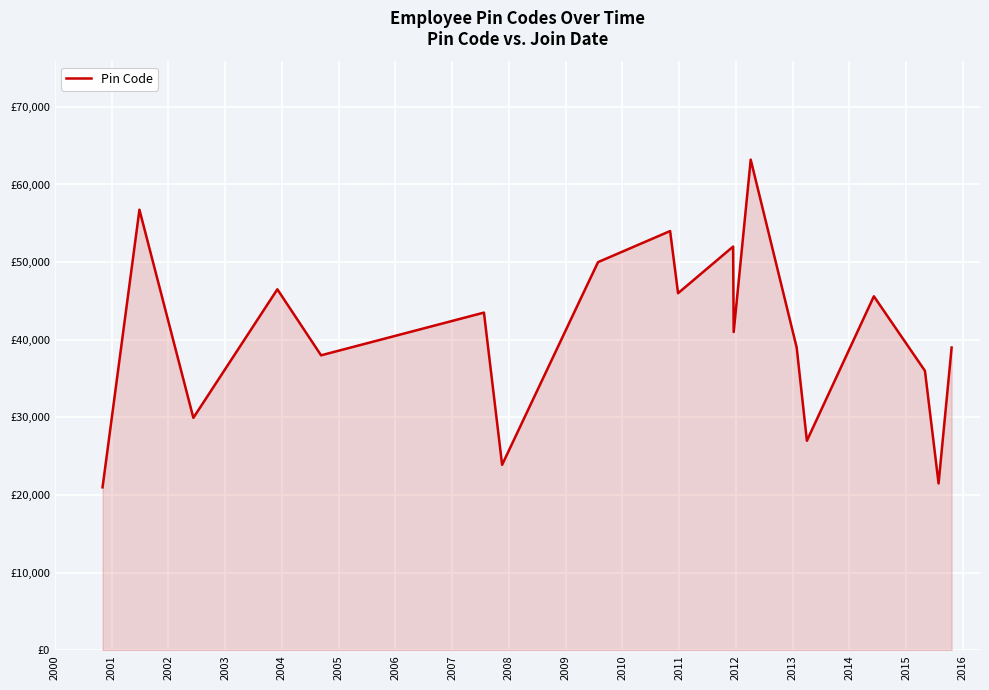

What is the minimum value shown in the chart?

21000